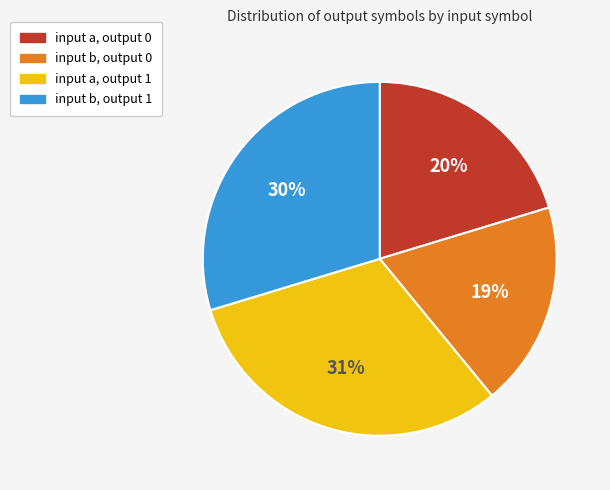

True or false: input b, output 0 accounts for 19% of the total.

True